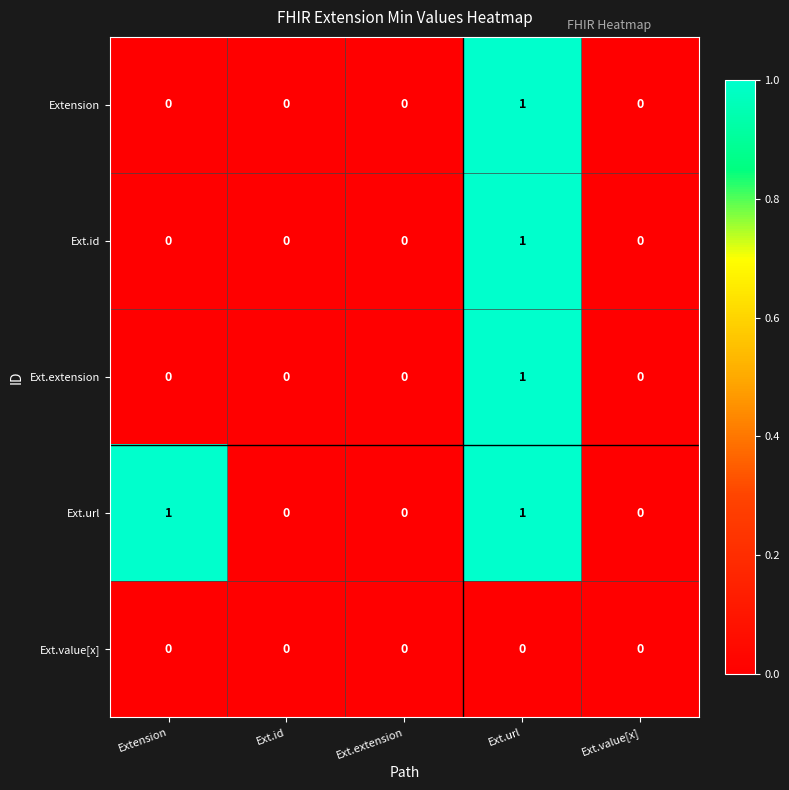

Count the Extension values in the range 0 to 1.

5